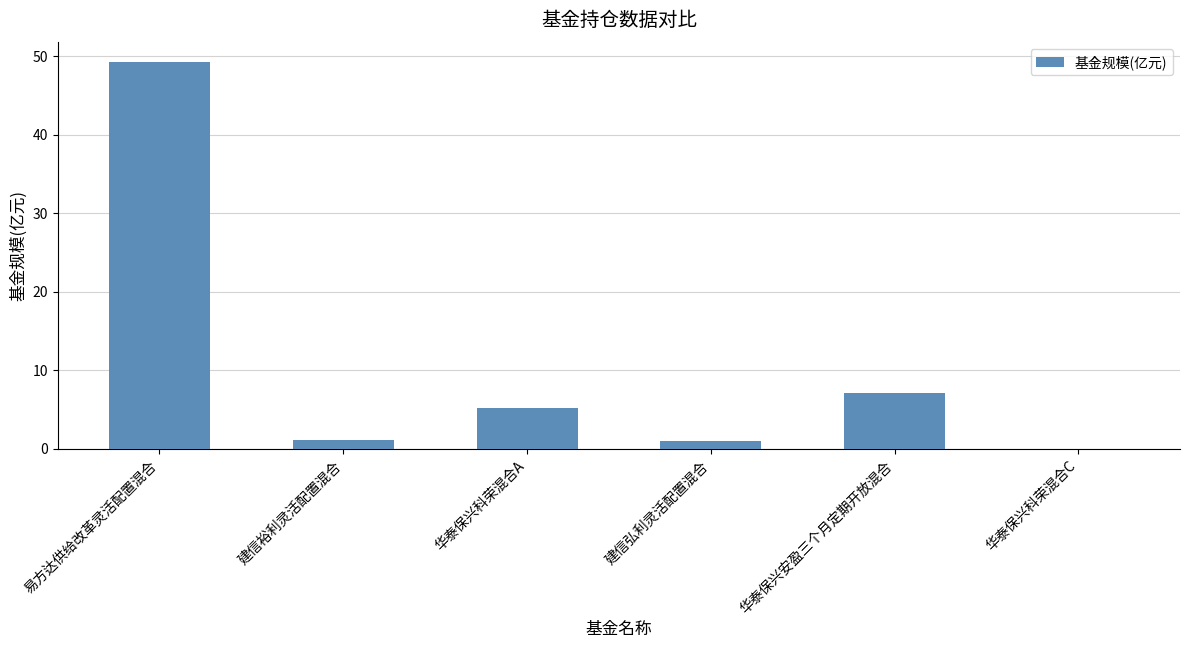

Which label corresponds to the largest value in the chart?

易方达供给改革灵活配置混合